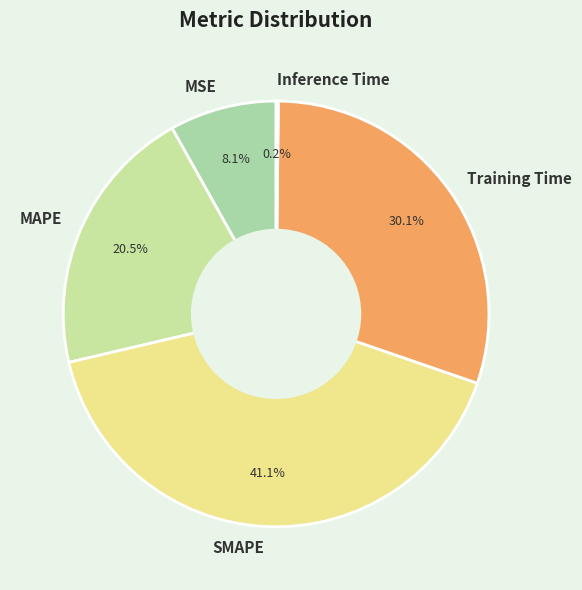

Combined, what portion of the pie is MAPE and SMAPE?

61.6%